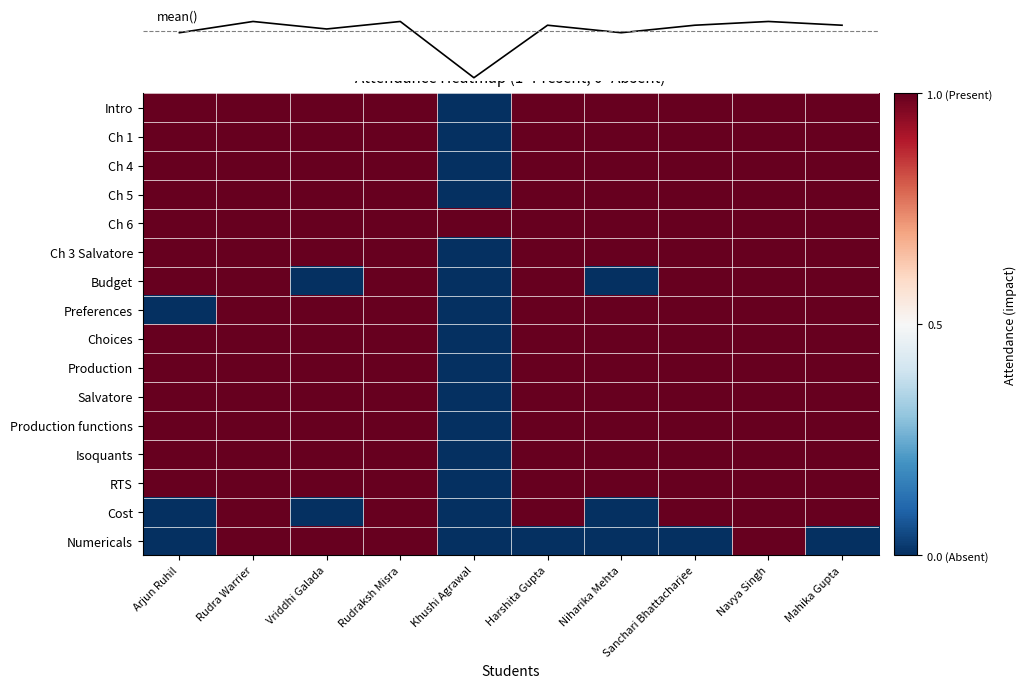

How many data points in Choices are above 0?

9